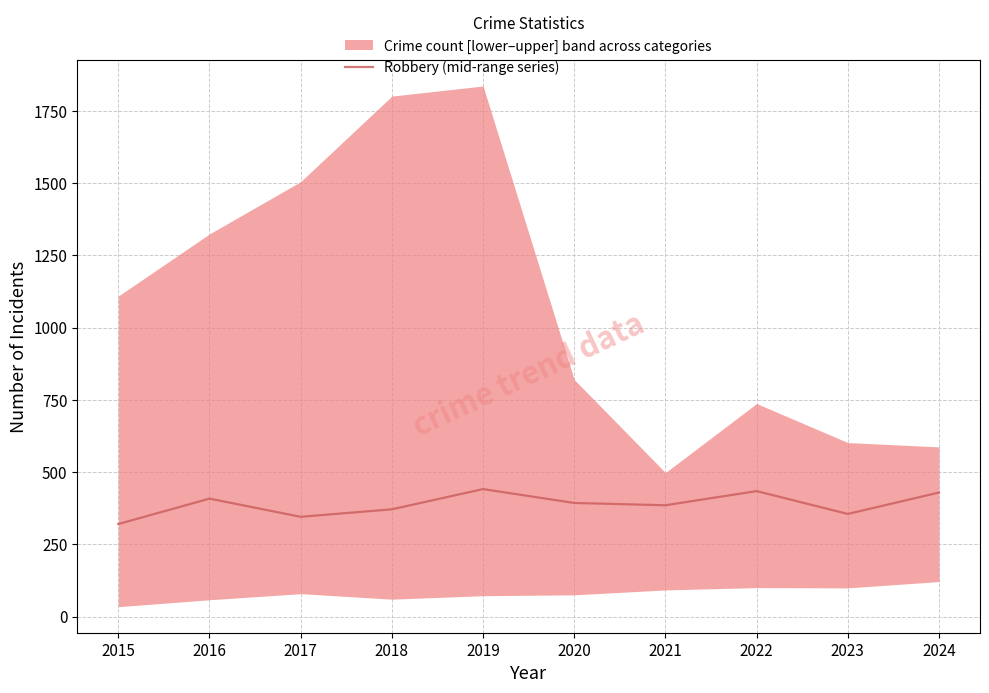

Which has a higher value, 2019 or 2024?

2019